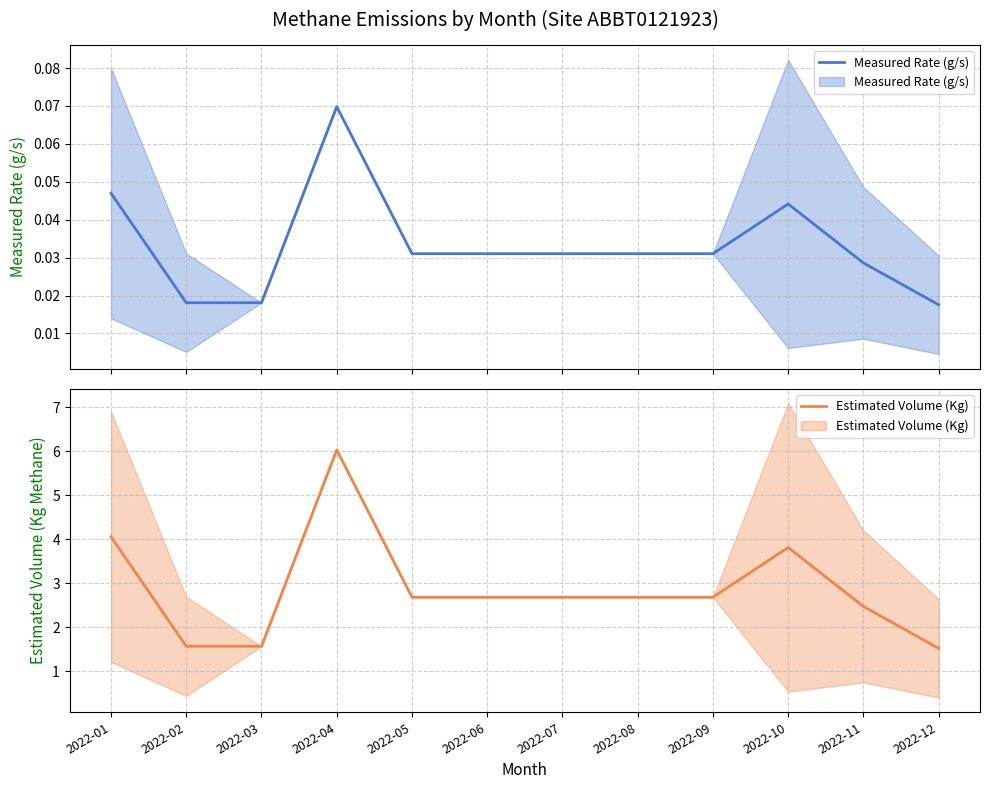

Reading right to left, transcribe all the data shown in this chart.

Measured Rate (g/s): 2022-12=0.0	2022-11=0.0	2022-10=0.0	2022-09=0.0	2022-08=0.0	2022-07=0.0	2022-06=0.0	2022-05=0.0	2022-04=0.1	2022-03=0.0	2022-02=0.0	2022-01=0.0
Estimated Volume (Kg): 2022-12=1.5	2022-11=2.5	2022-10=3.8	2022-09=2.7	2022-08=2.7	2022-07=2.7	2022-06=2.7	2022-05=2.7	2022-04=6.0	2022-03=1.6	2022-02=1.6	2022-01=4.1